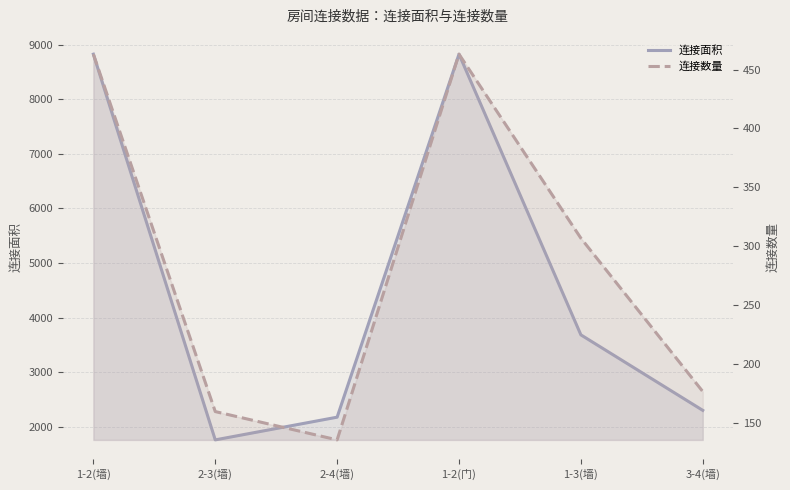

Reading right to left, extract all data points from this chart.

连接面积: 2301	3684	8826	2176	1760	8826
连接数量: 177	307	463	136	160	463